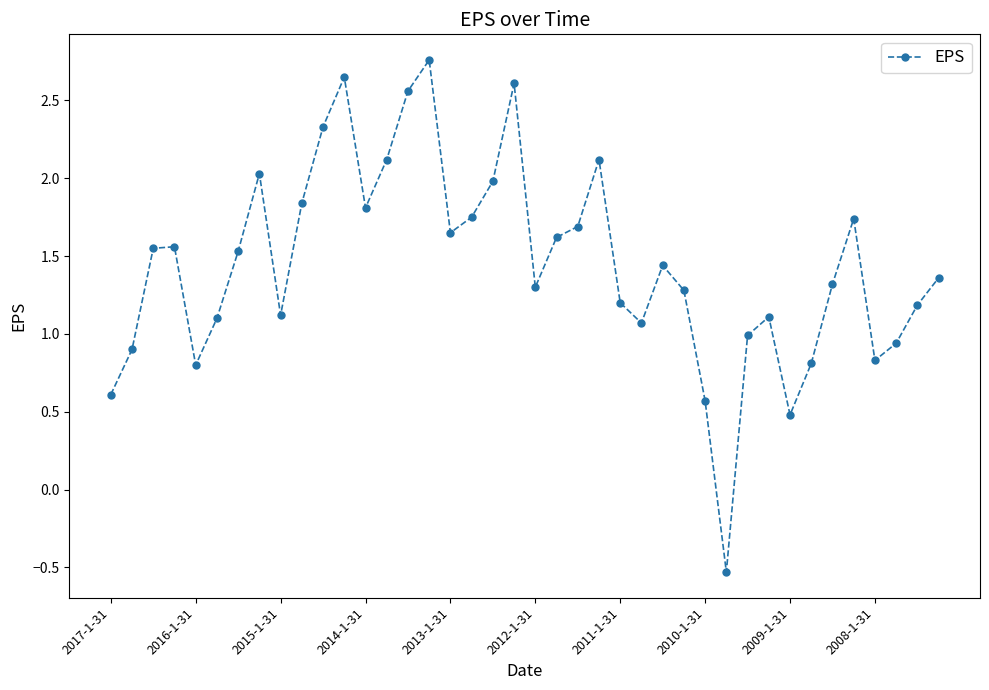

What is the sum of all values?

57.8